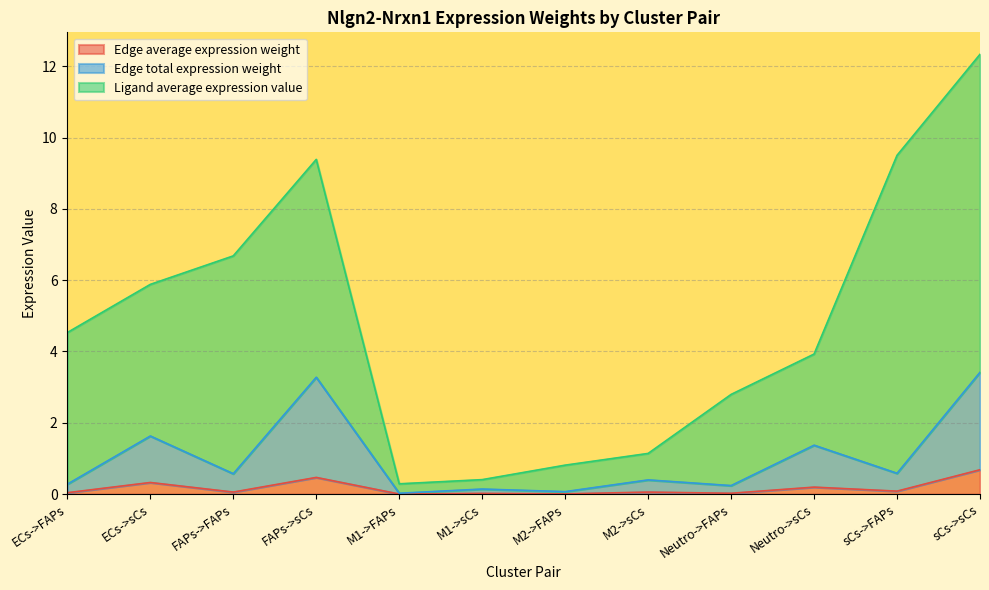

What is the value of the Edge total expression weight point at the 1st from the left?

0.3